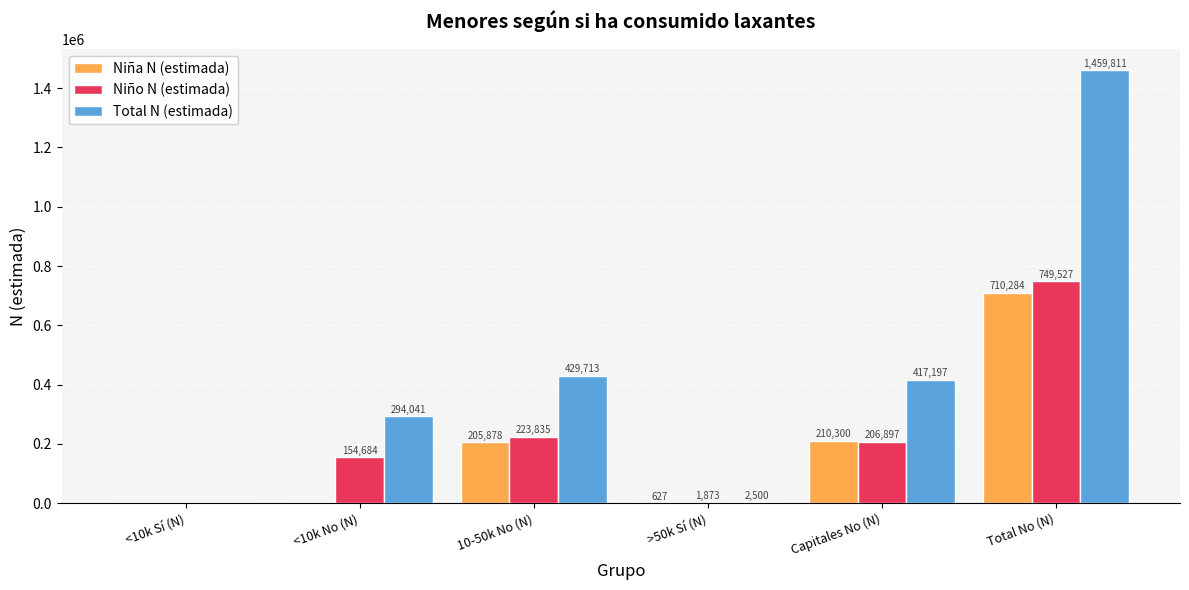

Which category has the highest value in the Niño N (estimada) series?

Total No (N)